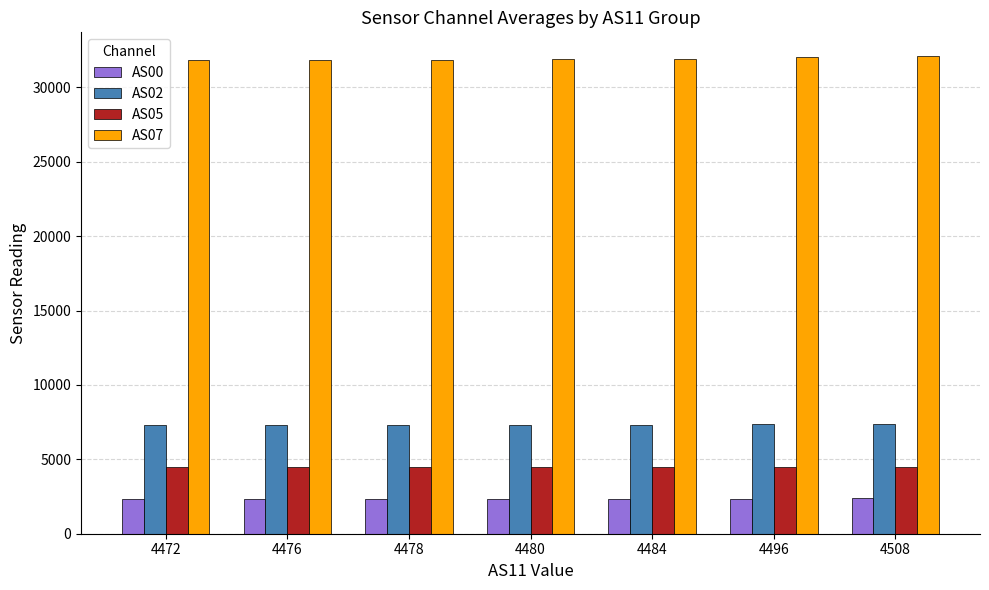

What is the sum of the AS02 values at 4496 and 4476?

14655.0